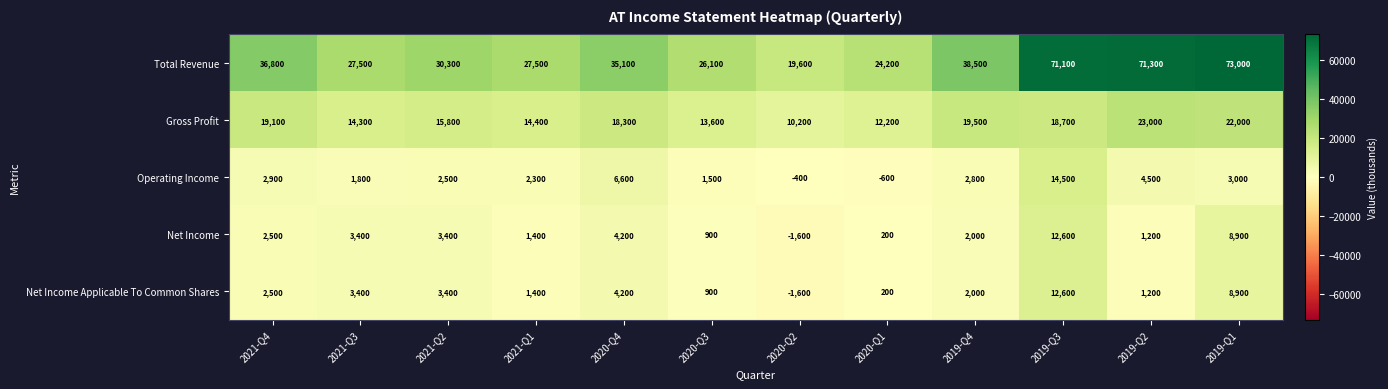

How many data points in Gross Profit are less than 18300?

6